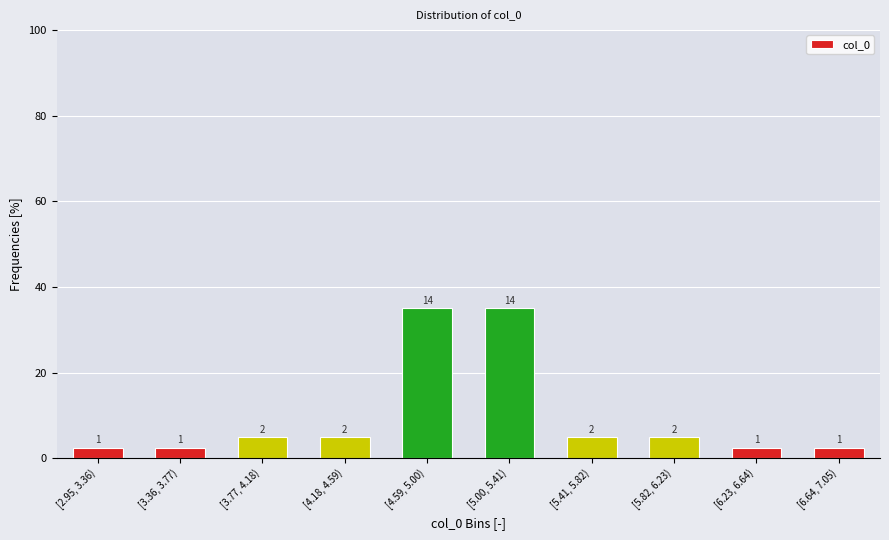

Does the chart contain any negative values?

No